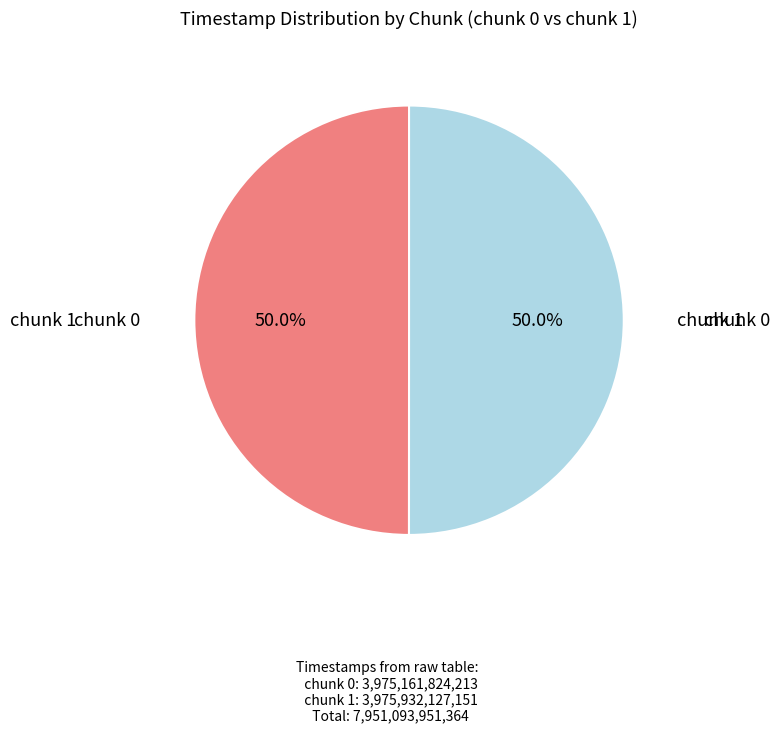

How many slices are in this pie chart?

2